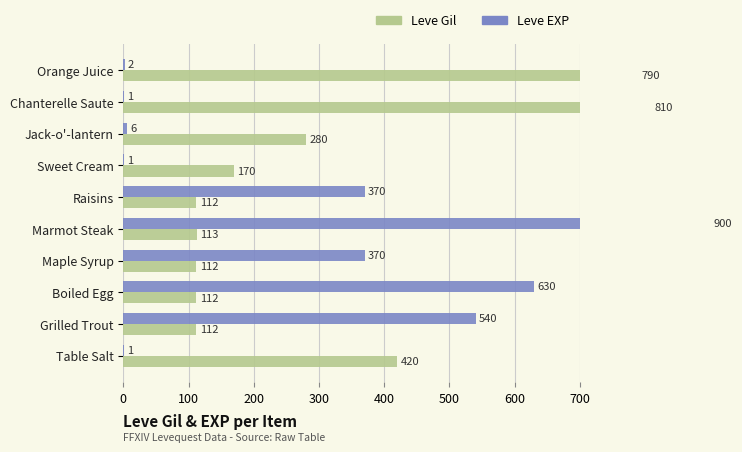

Is it true that Leve EXP equals 540 at Grilled Trout?

True